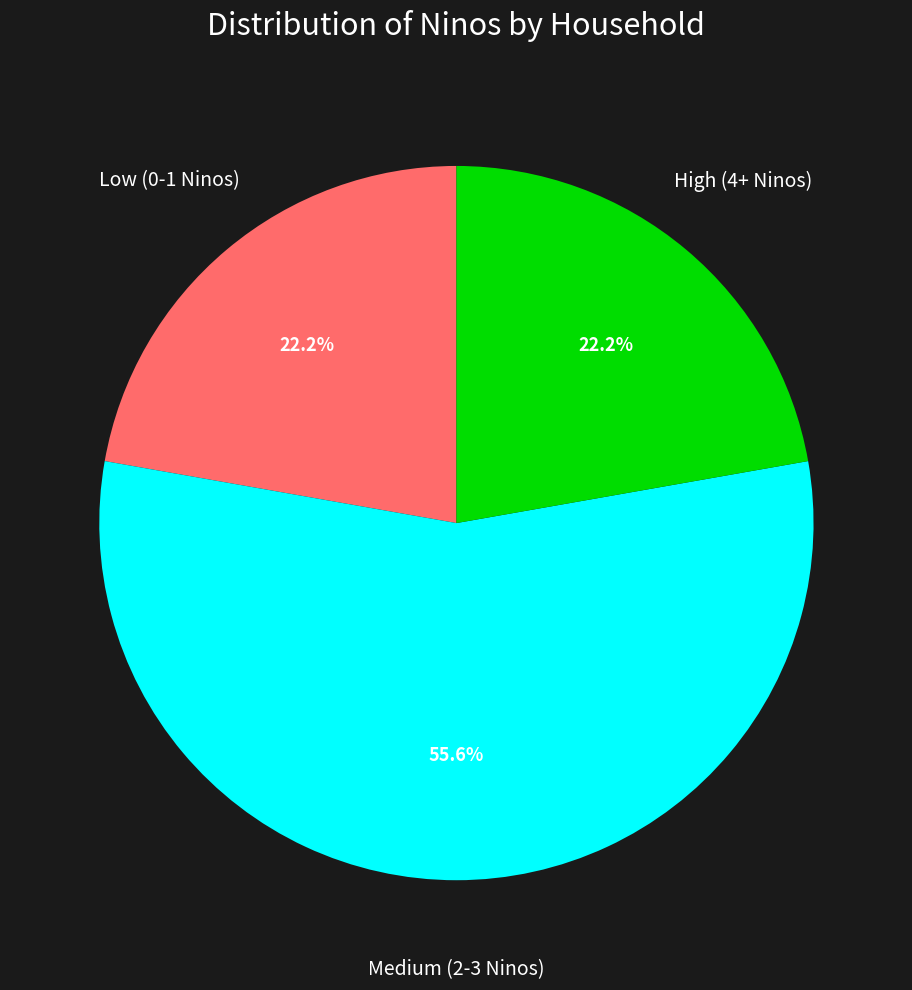

Does any single category account for the majority?

Yes